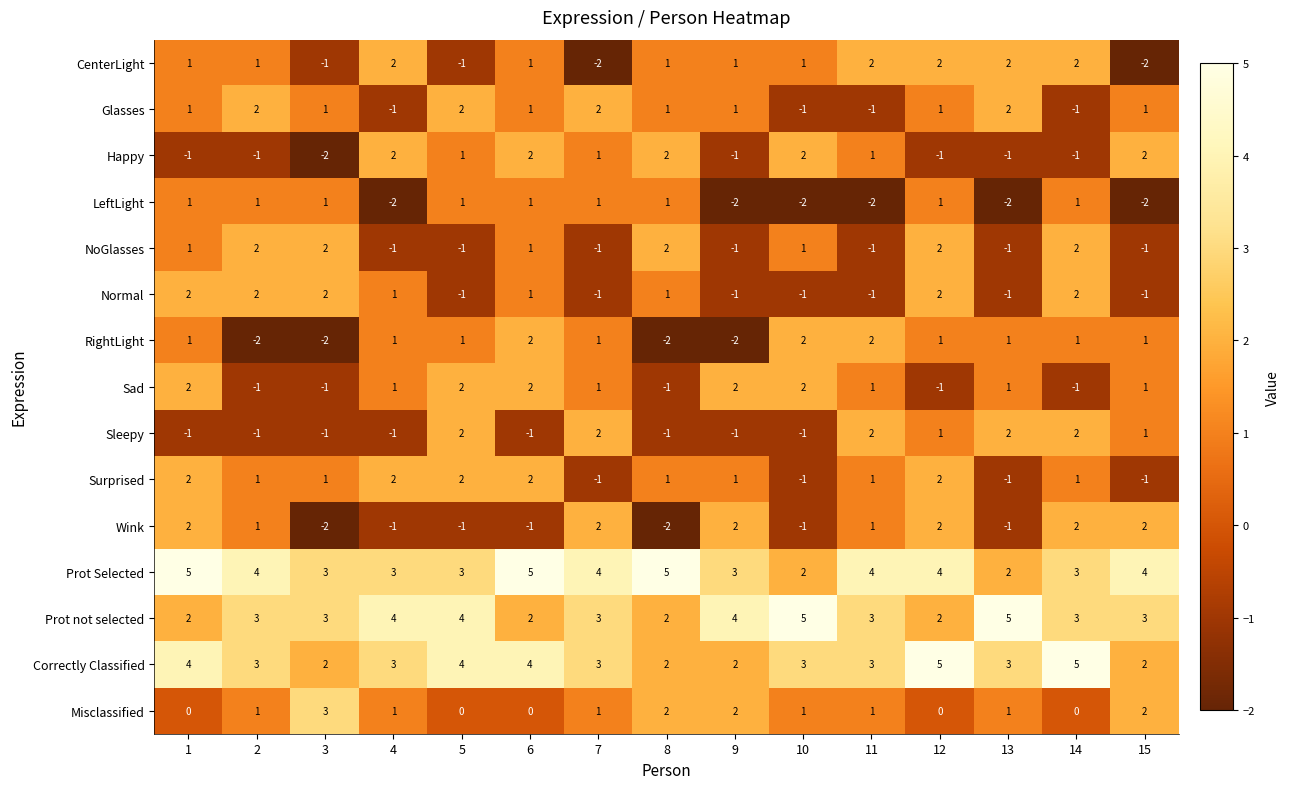

The Sad series shows 2 at 9. True or false?

True